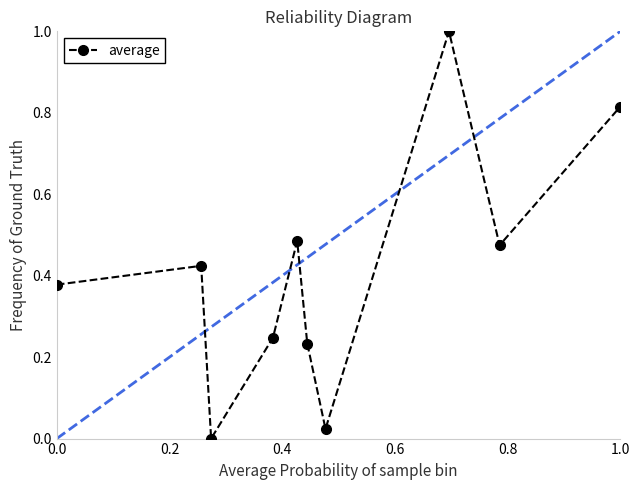

What is the sum of all values?

4.1